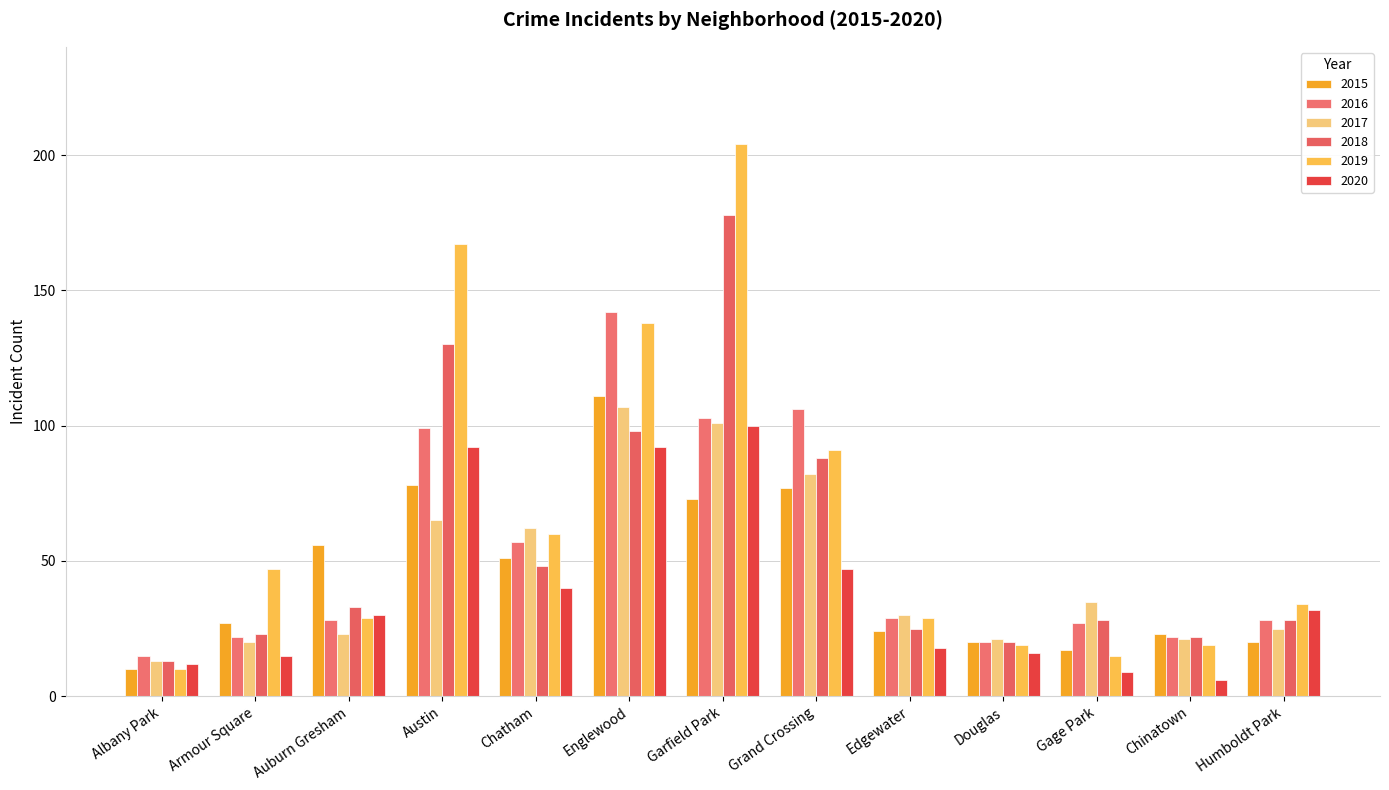

Reading right to left, extract all data points from this chart.

2015: 20	23	17	20	24	77	73	111	51	78	56	27	10
2016: 28	22	27	20	29	106	103	142	57	99	28	22	15
2017: 25	21	35	21	30	82	101	107	62	65	23	20	13
2018: 28	22	28	20	25	88	178	98	48	130	33	23	13
2019: 34	19	15	19	29	91	204	138	60	167	29	47	10
2020: 32	6	9	16	18	47	100	92	40	92	30	15	12